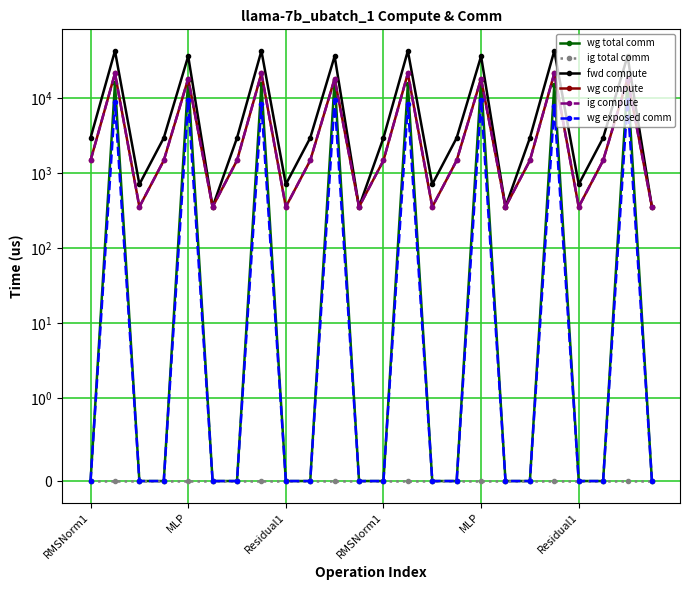

True or false: wg exposed comm has more than 2 points higher than both neighbors.

True